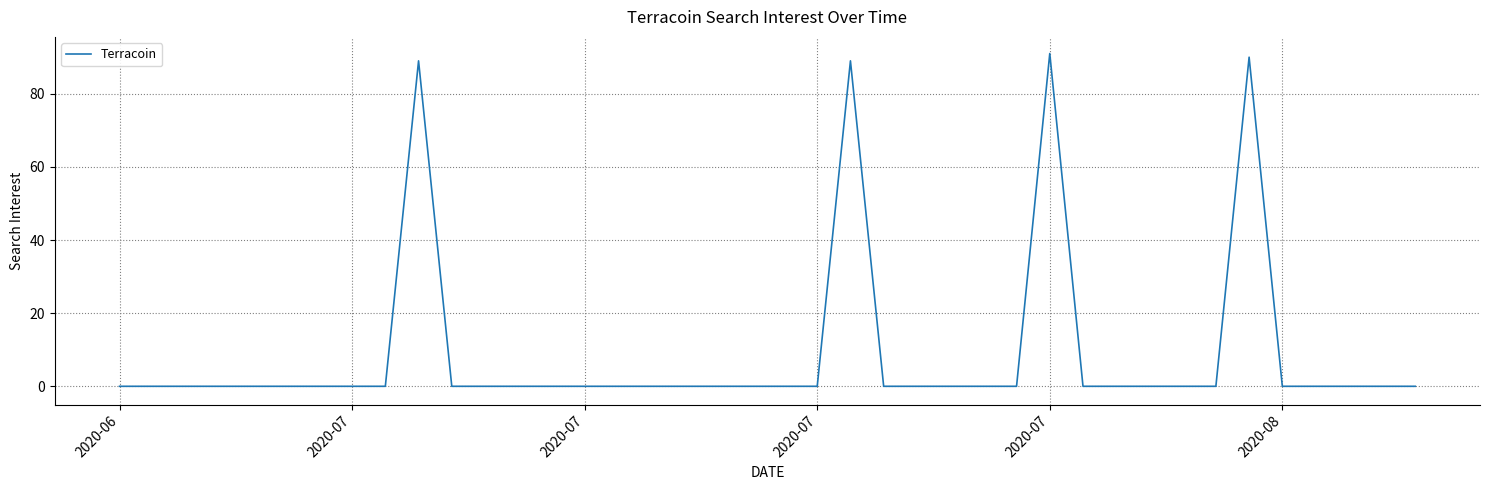

What is the maximum value shown in the chart?

91